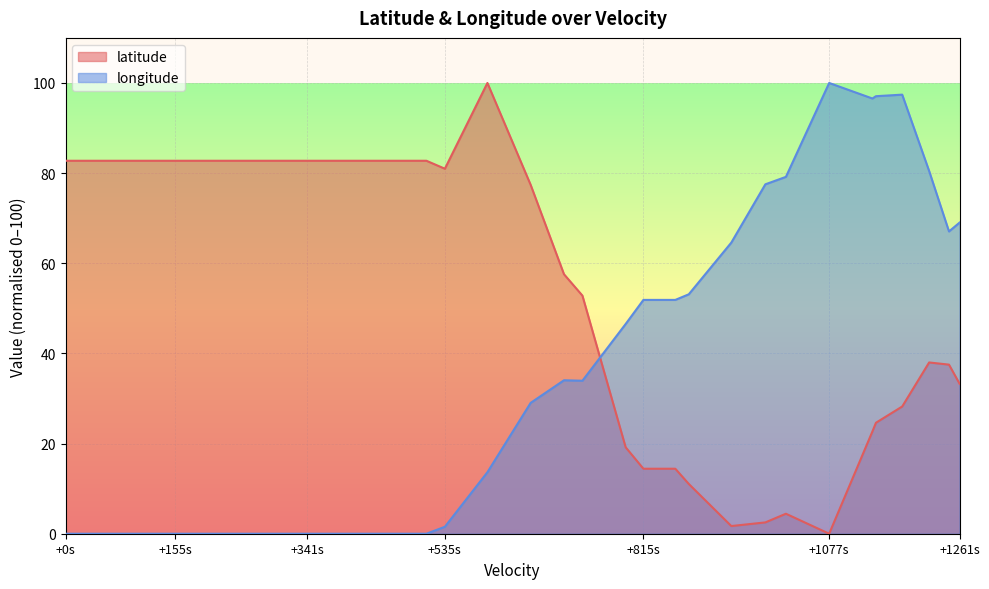

Reading left to right, transcribe all the data shown in this chart.

latitude: 82.7	82.7	82.7	82.7	82.7	82.7	82.7	82.7	82.7	82.7	82.7	82.7	82.7	82.7	82.7	82.7	82.7	82.7	82.7	81.0	100.0	77.4	57.6	52.8	19.2	14.4	14.4	11.0	1.7	2.5	4.4	0.0	22.7	24.6	28.2	38.0	37.5	33.3	33.3
longitude: 0.0	0.0	0.0	0.0	0.0	0.0	0.0	0.0	0.0	0.0	0.0	0.0	0.0	0.0	0.0	0.0	0.0	0.0	0.0	1.5	13.6	29.0	34.0	33.9	46.5	51.9	51.9	53.1	64.6	77.5	79.2	100.0	96.6	97.1	97.4	80.5	67.1	69.0	69.0